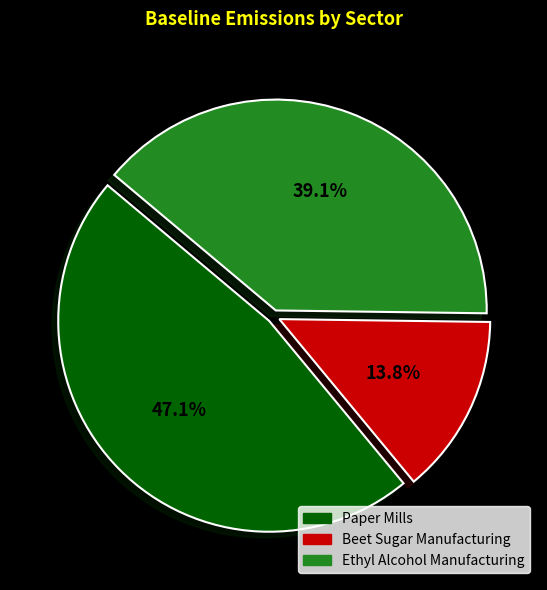

To the nearest percent, what is the combined percentage of Ethyl Alcohol Manufacturing and Paper Mills?

86%